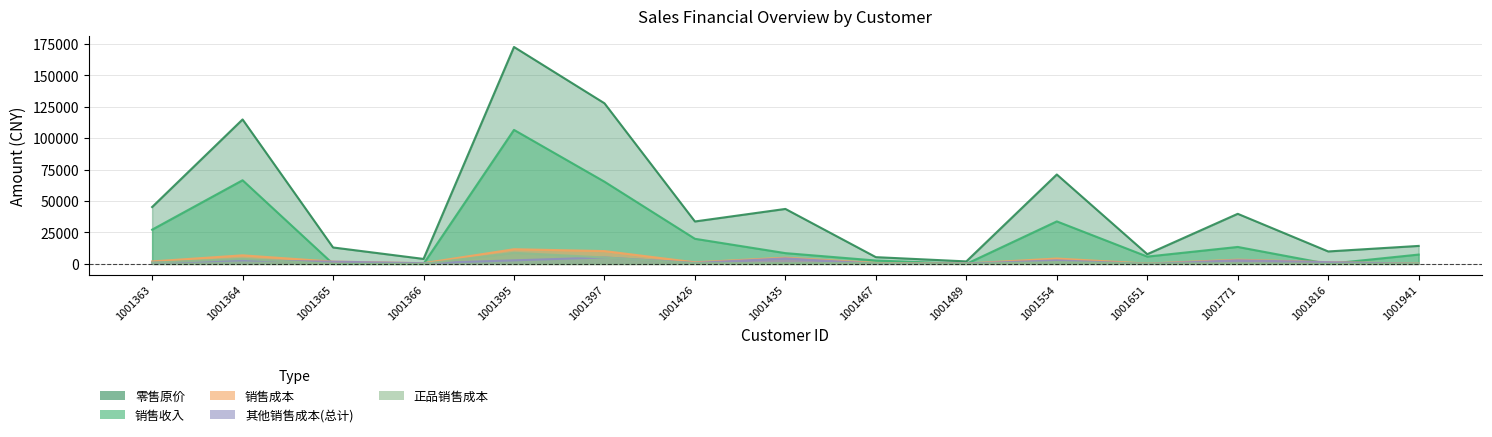

Reading left to right, what are all the values shown in this chart?

零售原价: 45240.0	114936.0	13068.0	3960.0	172596.0	127800.0	33756.0	43734.0	5364.0	1980.0	71136.0	7720.0	39846.0	9900.0	14304.0
销售收入: 27235.5	66552.3	0.0	0.0	106620.9	65407.7	19973.1	8561.6	2683.2	0.0	33813.4	5807.1	13480.9	0.0	7420.9
销售成本: 1959.7	6808.8	1798.5	545.0	11675.6	10195.4	1250.2	4973.6	716.8	272.5	4267.7	229.3	3350.6	1362.5	253.4
正品销售成本: 978.7	4019.8	0.0	0.0	8855.0	5072.4	487.2	586.3	501.7	0.0	1439.9	229.3	479.4	0.0	183.4
其他销售成本(总计): 981.0	2789.0	1798.5	545.0	2820.6	5123.0	763.0	4387.2	215.0	272.5	2827.8	0.0	2871.2	1362.5	70.0